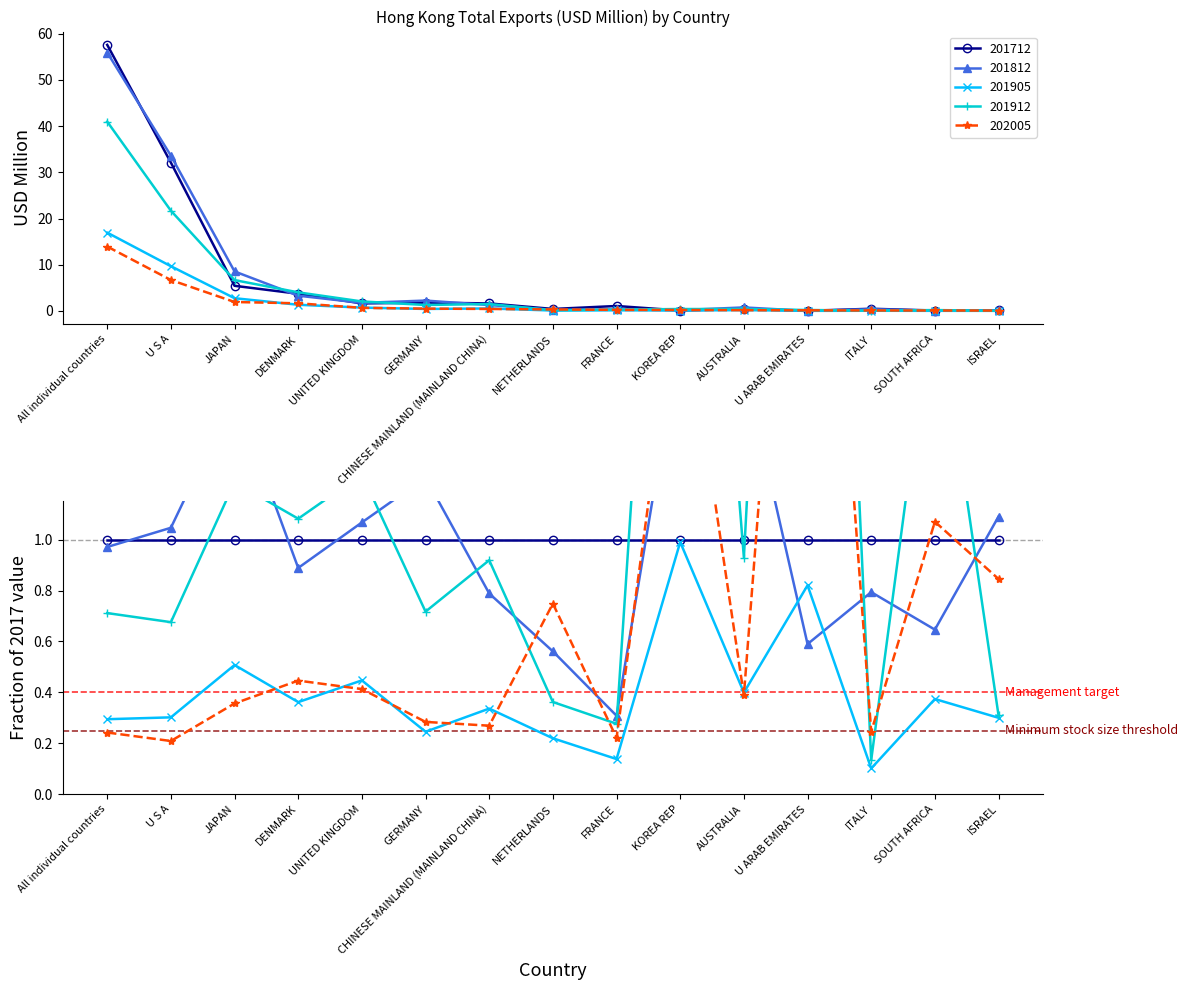

Reading left to right, transcribe all the data shown in this chart.

201712: All individual countries=57.6	U S A=32.1	JAPAN=5.4	DENMARK=3.7	UNITED KINGDOM=1.6	GERMANY=1.8	CHINESE MAINLAND (MAINLAND CHINA)=1.6	NETHERLANDS=0.4	FRANCE=1.1	KOREA REP=0.1	AUSTRALIA=0.5	U ARAB EMIRATES=0.0	ITALY=0.5	SOUTH AFRICA=0.1	ISRAEL=0.1
201812: All individual countries=55.9	U S A=33.6	JAPAN=8.6	DENMARK=3.3	UNITED KINGDOM=1.8	GERMANY=2.3	CHINESE MAINLAND (MAINLAND CHINA)=1.3	NETHERLANDS=0.2	FRANCE=0.3	KOREA REP=0.2	AUSTRALIA=0.8	U ARAB EMIRATES=0.0	ITALY=0.4	SOUTH AFRICA=0.1	ISRAEL=0.1
201905: All individual countries=16.9	U S A=9.7	JAPAN=2.8	DENMARK=1.3	UNITED KINGDOM=0.7	GERMANY=0.4	CHINESE MAINLAND (MAINLAND CHINA)=0.6	NETHERLANDS=0.1	FRANCE=0.1	KOREA REP=0.1	AUSTRALIA=0.2	U ARAB EMIRATES=0.0	ITALY=0.0	SOUTH AFRICA=0.0	ISRAEL=0.0
201912: All individual countries=41.0	U S A=21.7	JAPAN=6.7	DENMARK=4.0	UNITED KINGDOM=2.1	GERMANY=1.3	CHINESE MAINLAND (MAINLAND CHINA)=1.5	NETHERLANDS=0.2	FRANCE=0.3	KOREA REP=0.4	AUSTRALIA=0.4	U ARAB EMIRATES=0.2	ITALY=0.1	SOUTH AFRICA=0.2	ISRAEL=0.0
202005: All individual countries=13.9	U S A=6.7	JAPAN=1.9	DENMARK=1.7	UNITED KINGDOM=0.7	GERMANY=0.5	CHINESE MAINLAND (MAINLAND CHINA)=0.4	NETHERLANDS=0.3	FRANCE=0.2	KOREA REP=0.2	AUSTRALIA=0.2	U ARAB EMIRATES=0.1	ITALY=0.1	SOUTH AFRICA=0.1	ISRAEL=0.1